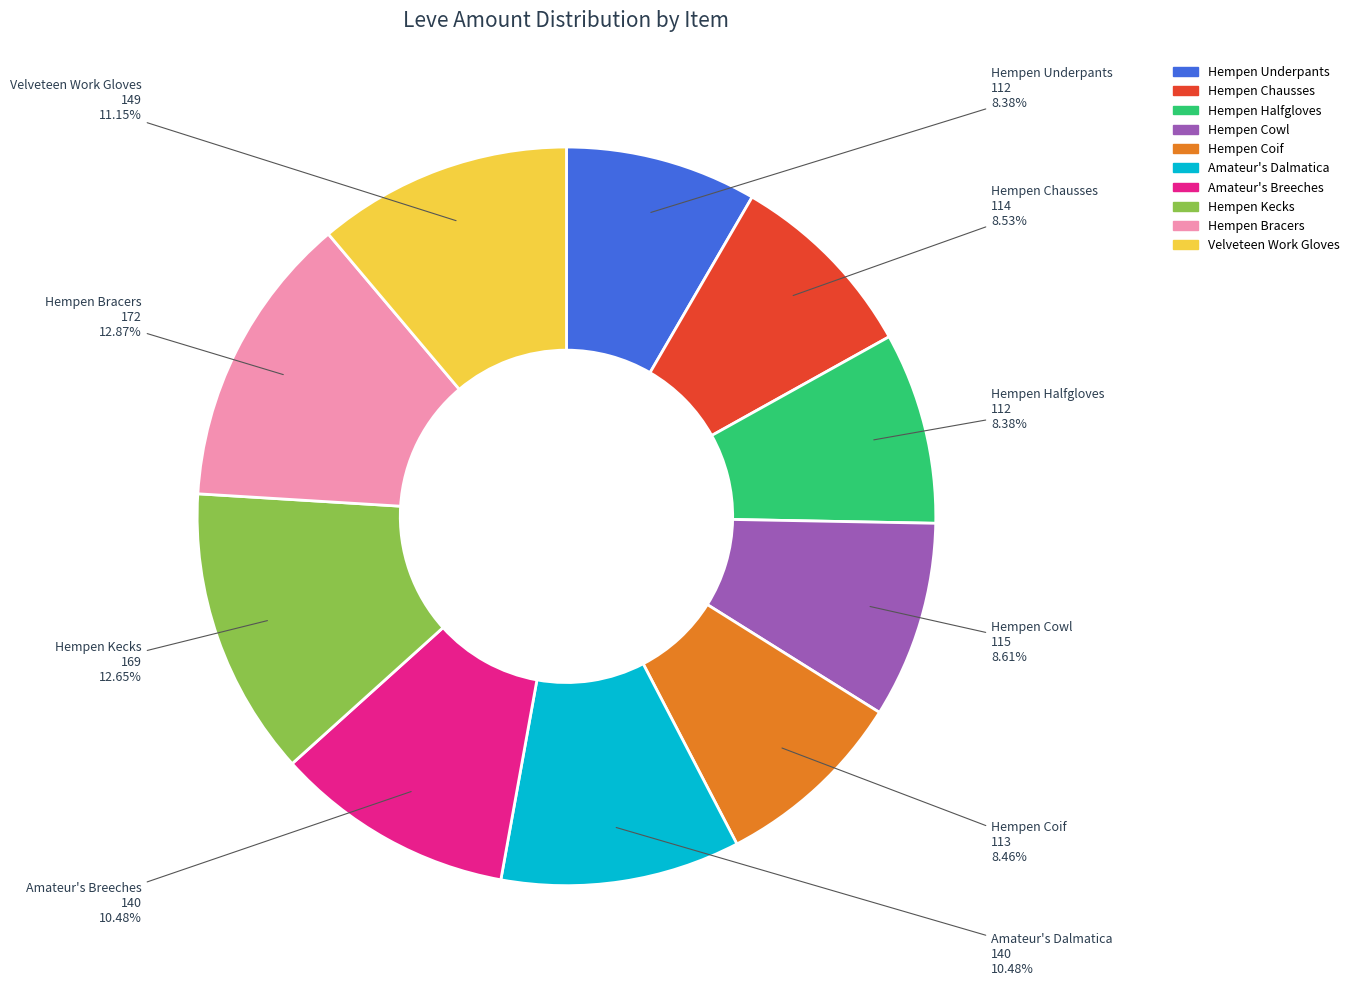

What is the ratio of the value at Hempen Chausses to the value at Hempen Bracers?

0.7